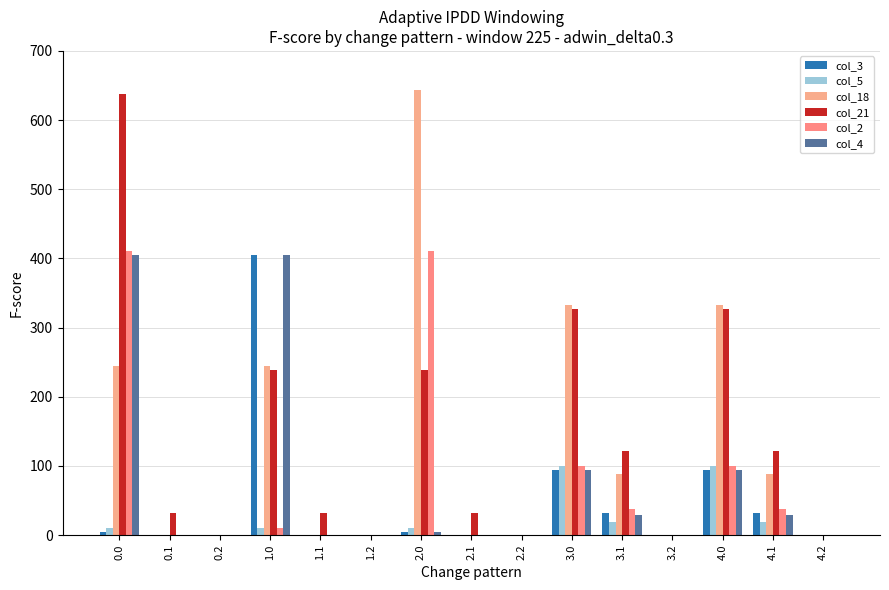

What is the difference between the maximum and minimum values in the col_18 series?

644.0